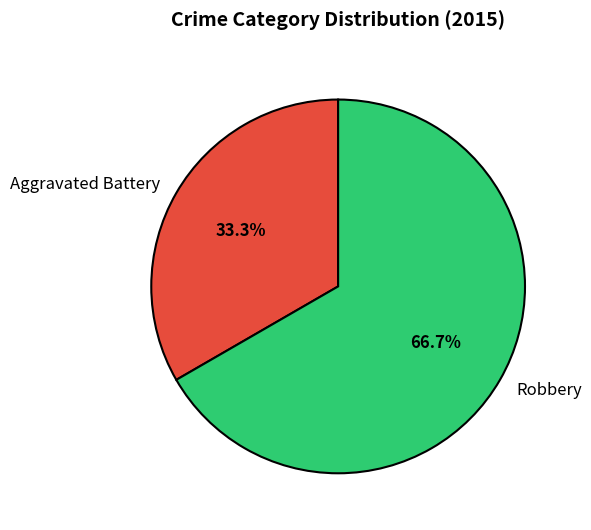

Is it true that Robbery is 67% of the pie?

True